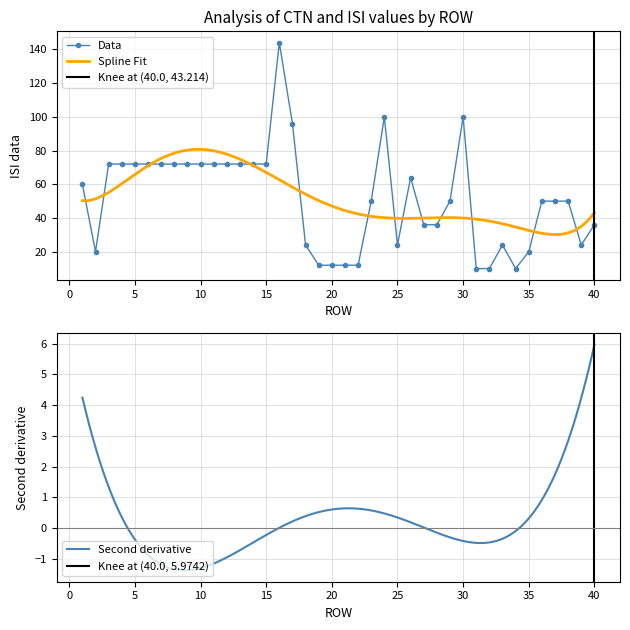

Rank the categories by value from highest to lowest.

16, 24, 30, 17, 3, 4, 5, 6, 7, 8, 9, 10, 11, 12, 13, 14, 15, 26, 1, 23, 29, 36, 37, 38, 27, 28, 40, 18, 25, 33, 39, 2, 35, 19, 20, 21, 22, 31, 32, 34